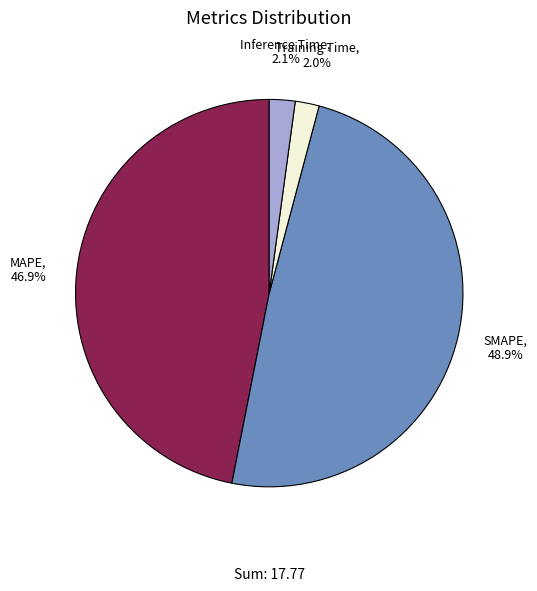

Which has a higher value, SMAPE or Inference Time?

SMAPE